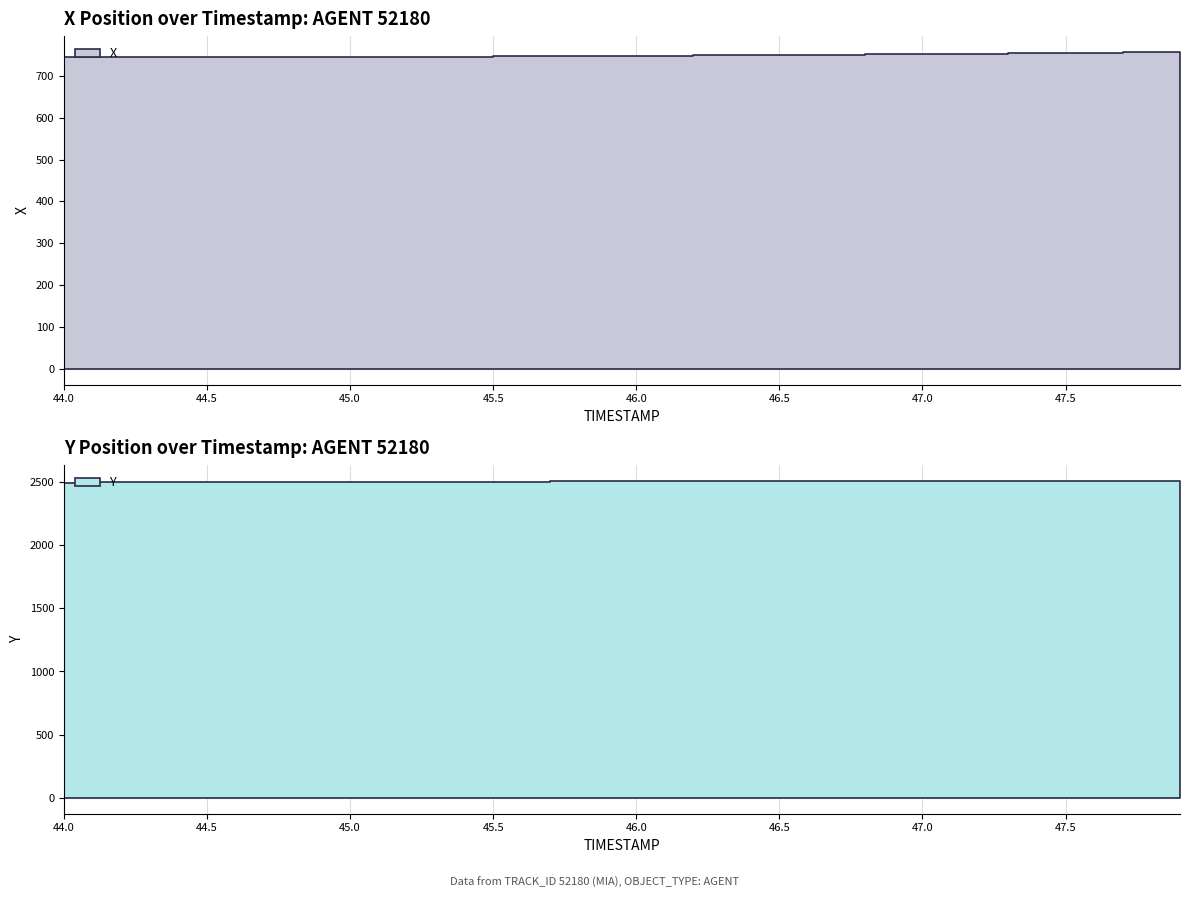

Rank the categories by X value from highest to lowest.

47.9, 47.8, 47.7, 47.6, 47.5, 47.4, 47.3, 47.2, 47.1, 47.0, 46.9, 46.8, 46.7, 46.6, 46.5, 46.4, 46.3, 46.2, 46.1, 46.0, 45.9, 45.8, 45.7, 45.6, 45.5, 45.4, 45.3, 45.2, 45.1, 45.0, 44.9, 44.8, 44.7, 44.6, 44.5, 44.4, 44.3, 44.2, 44.1, 44.0